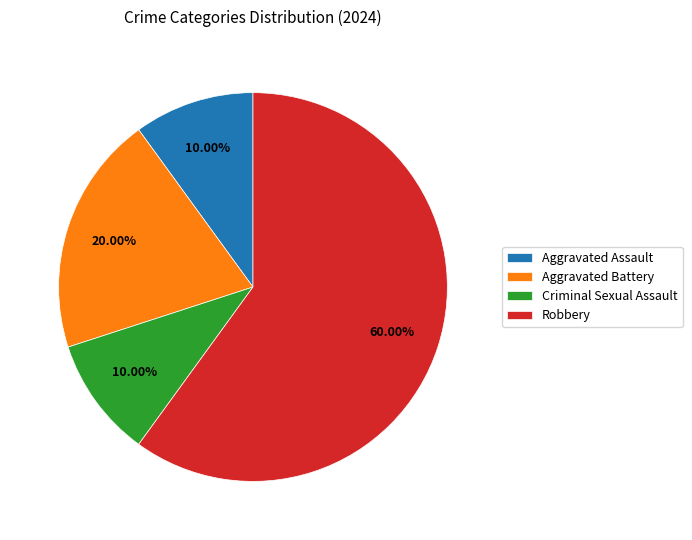

Combined, what portion of the pie is Robbery and Criminal Sexual Assault?

70.0%